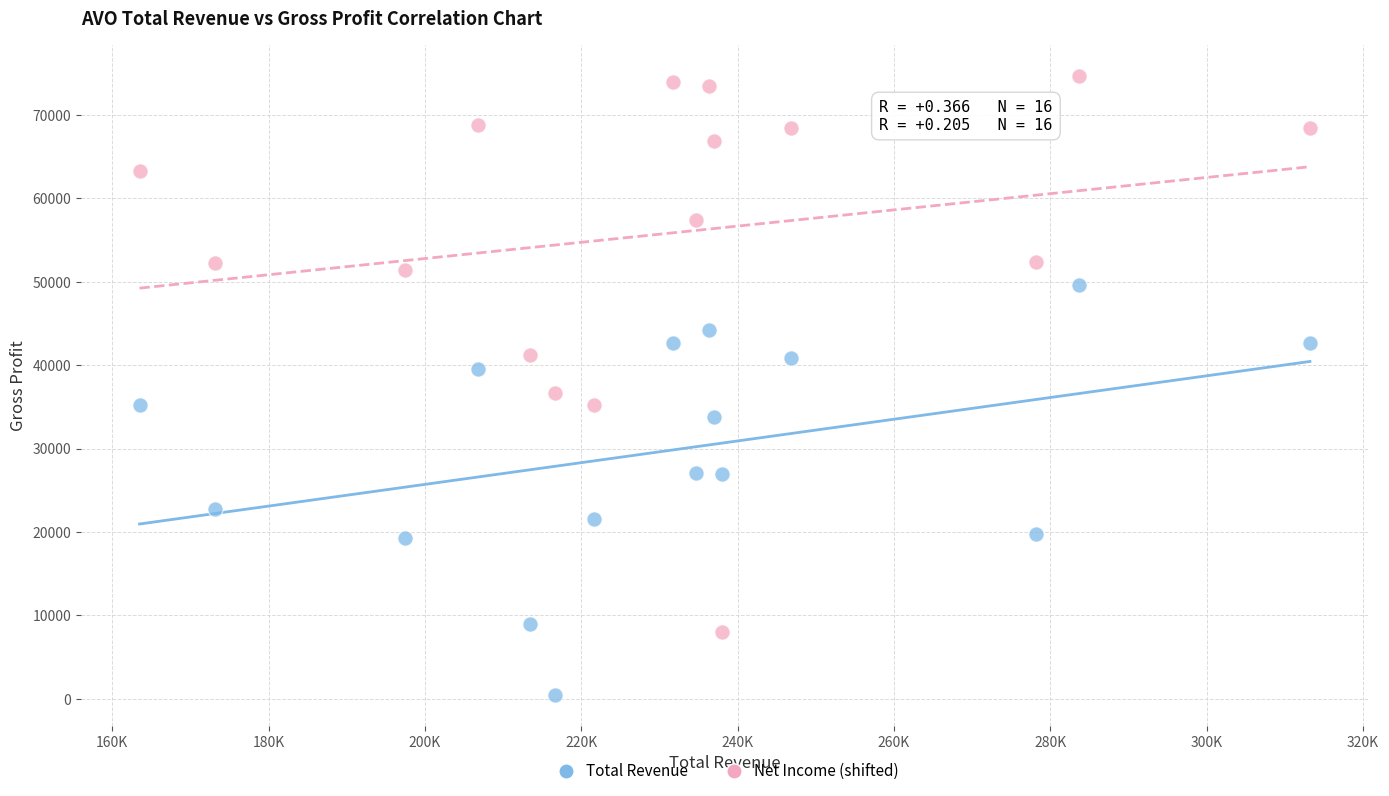

Which series reaches the maximum Y coordinate?

Net Income (shifted)